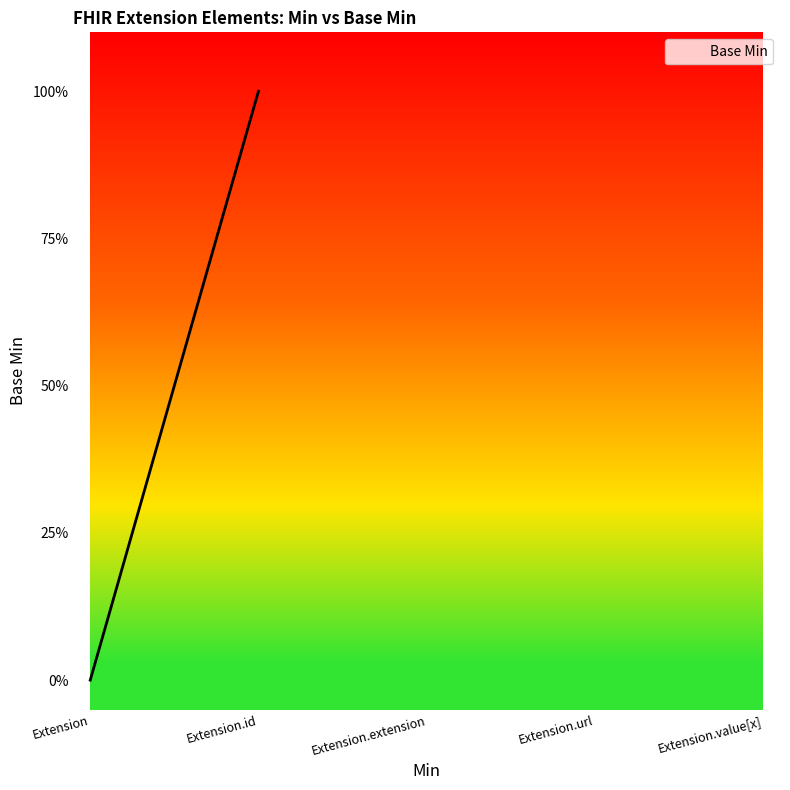

Is this an area chart (filled region under the line)?

Yes